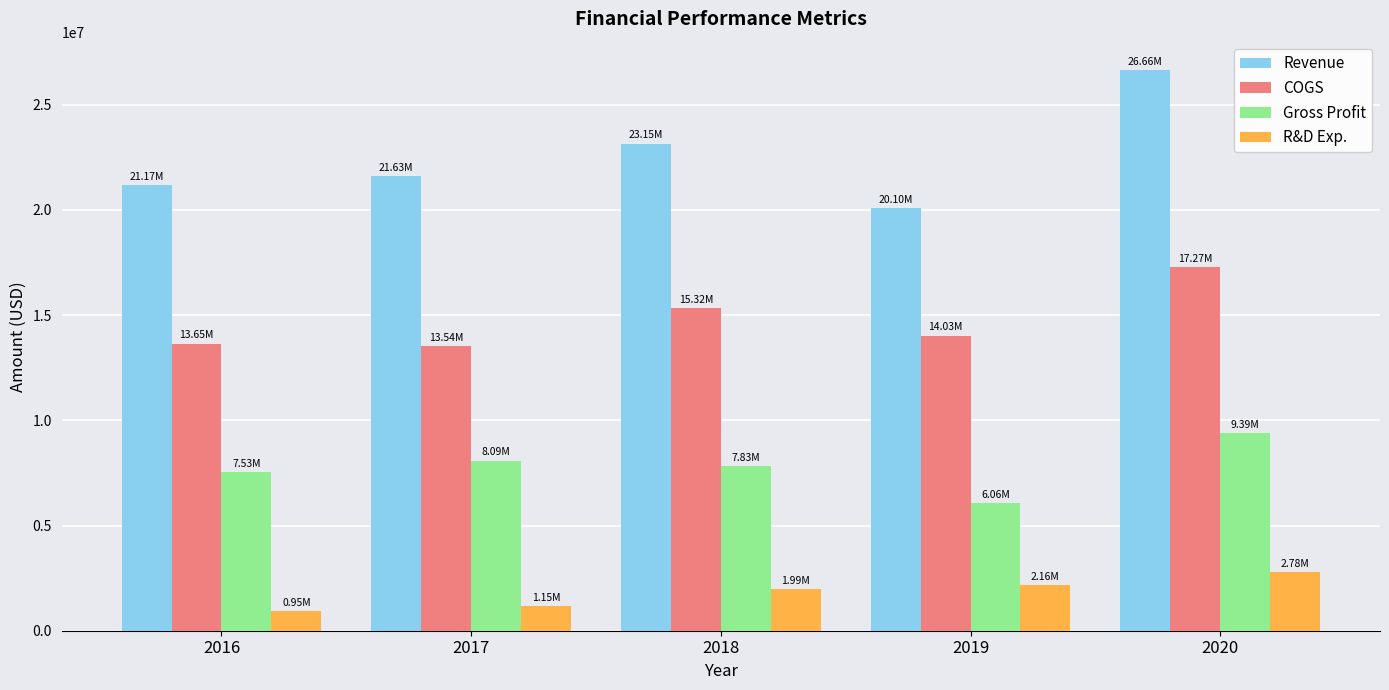

How many data points in Revenue are less than 21628554?

2